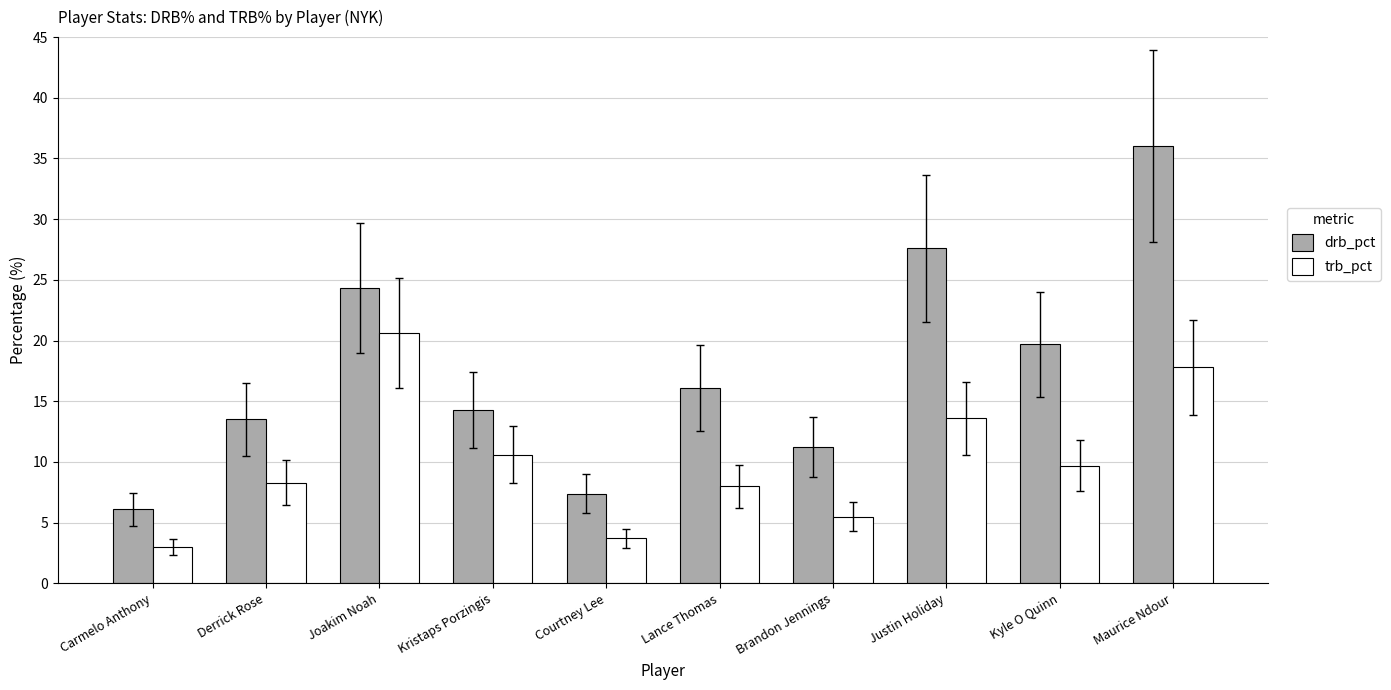

Read the trb_pct value at Kyle O Quinn.

9.7